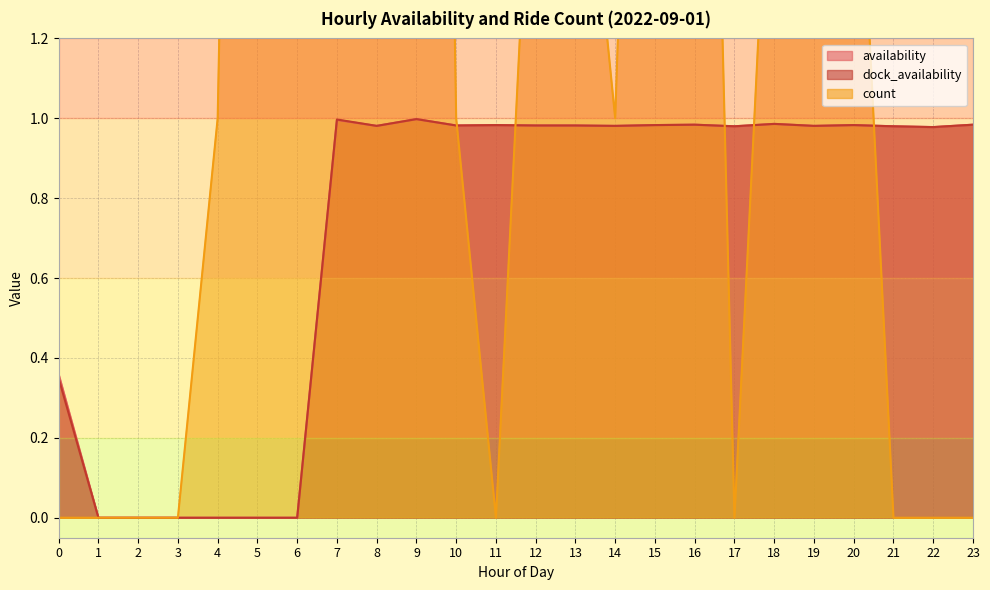

Which series changed the most between 4 and 7?

count